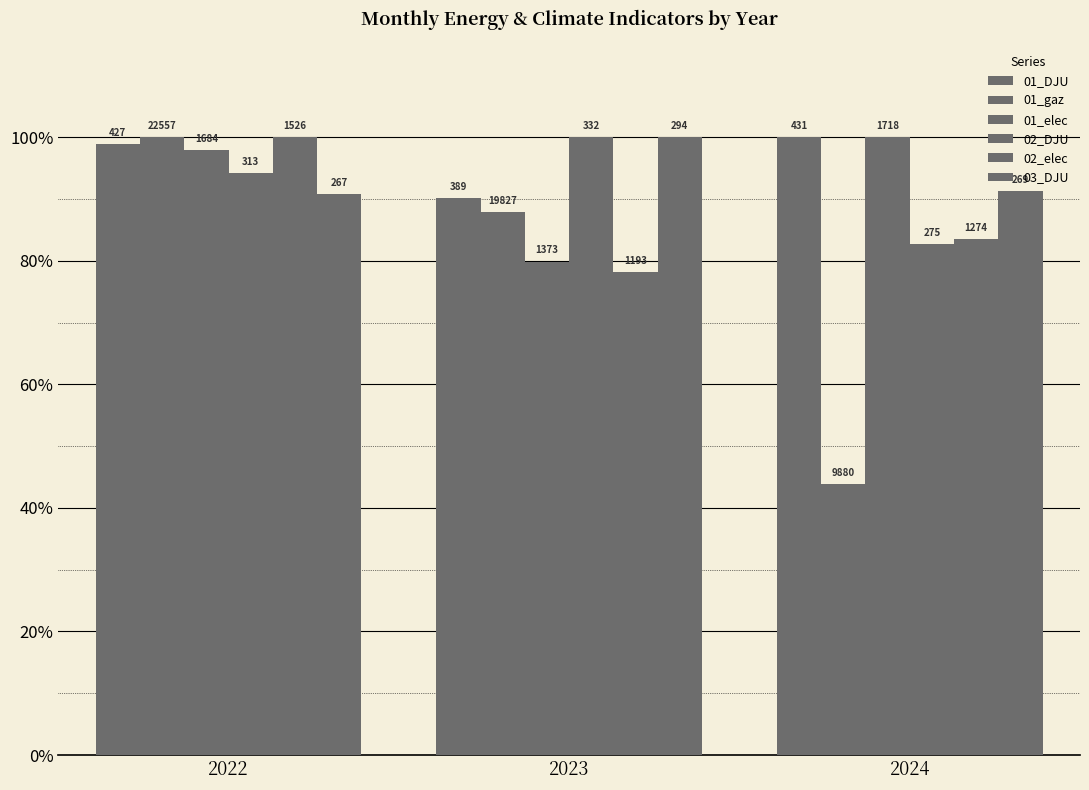

How many groups of bars are there?

3